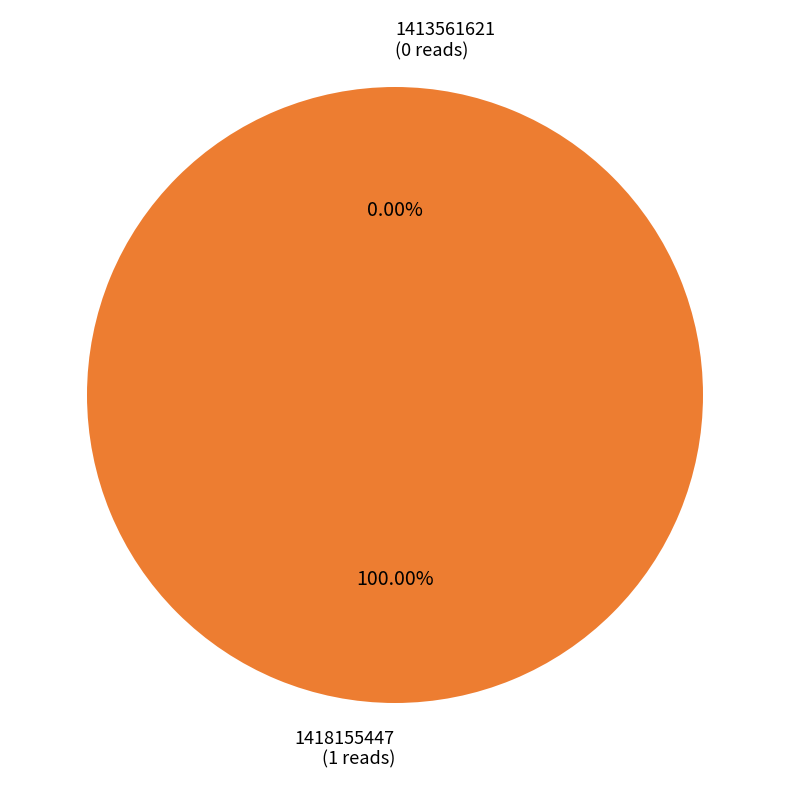

What is the smallest slice in the pie chart?

1413561621